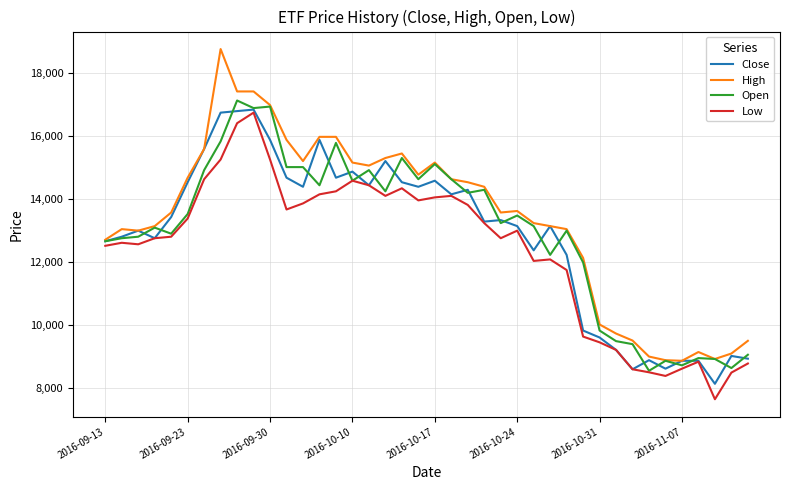

What is the maximum value for Close?

16845